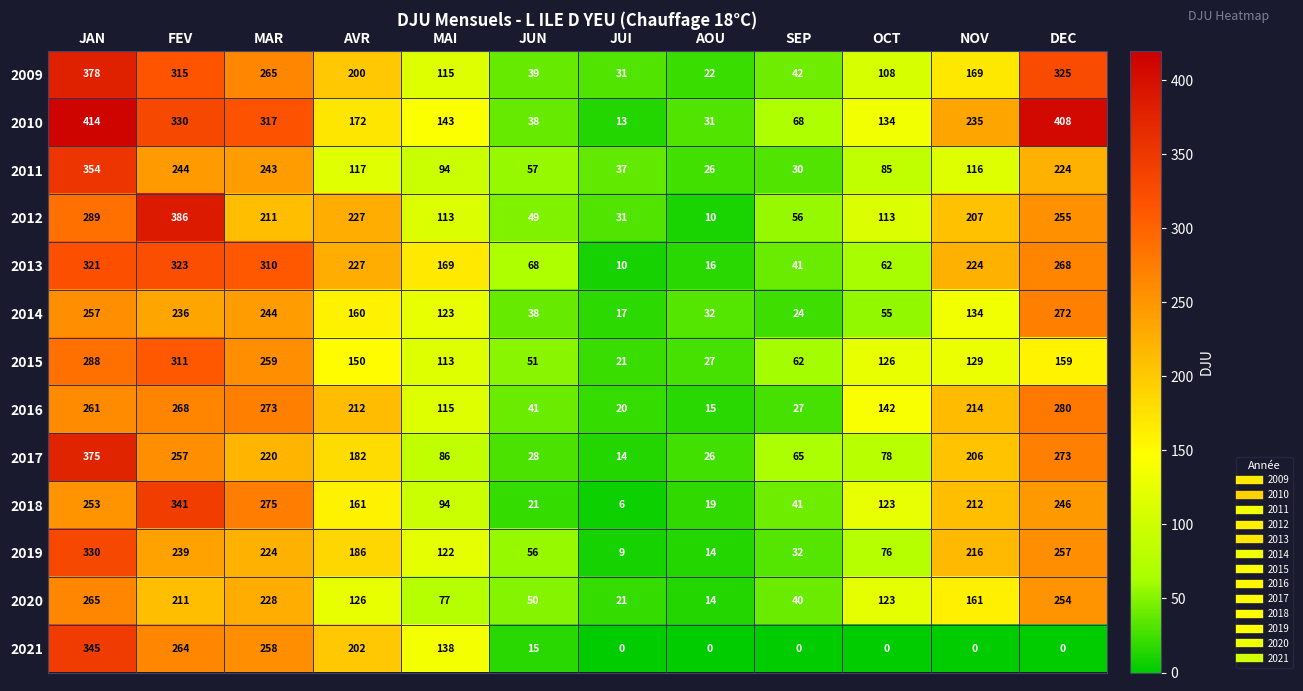

Which category has the highest value across all series?

JAN